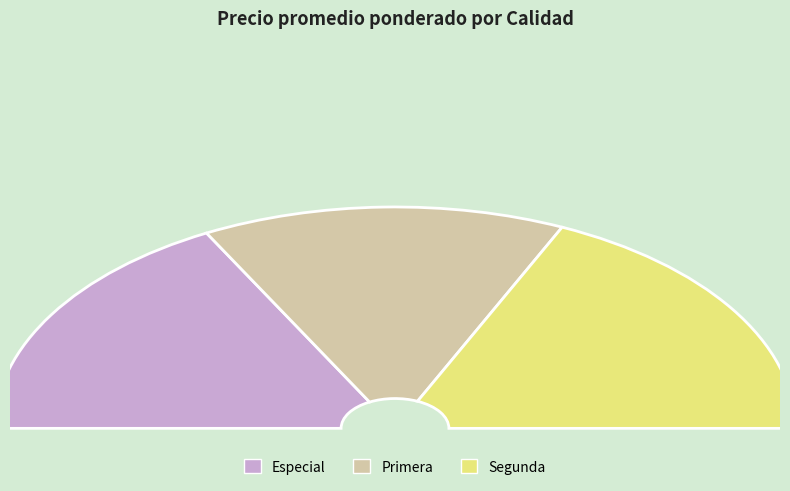

Does any single category account for the majority?

No